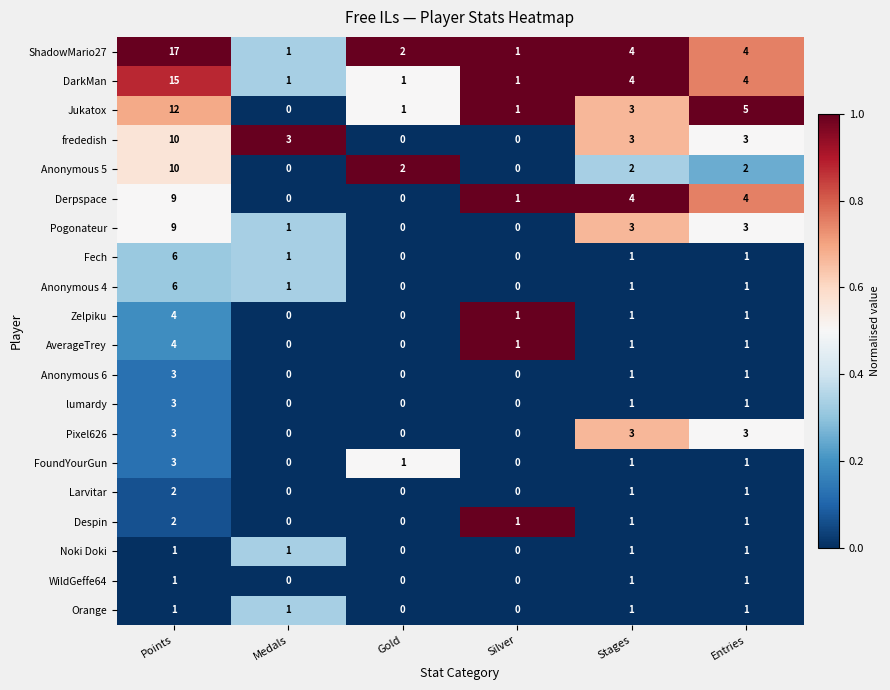

Which series has the widest spread of values?

ShadowMario27